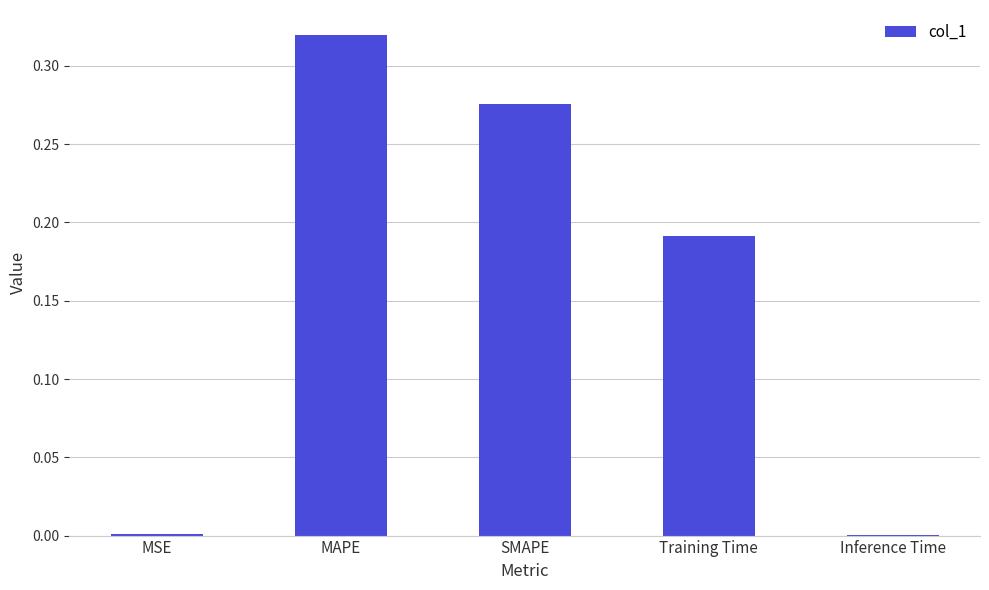

Which category has the highest value across all series?

MAPE